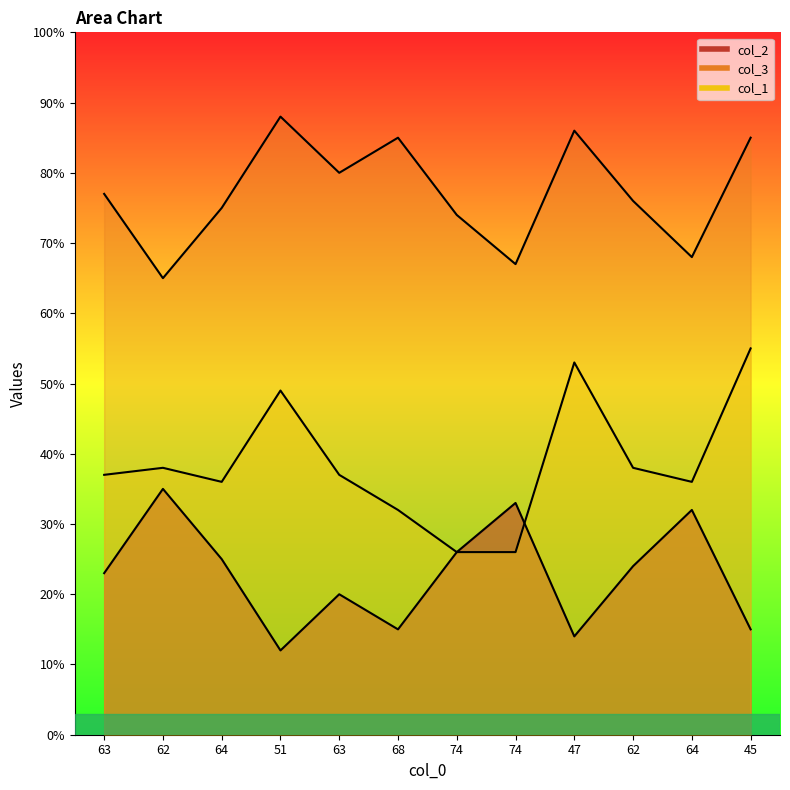

What is the sum of all col_2 values?

274